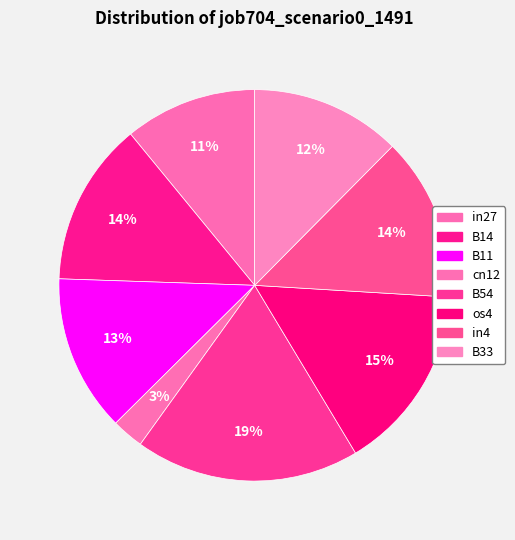

How many segments does this pie chart have?

8